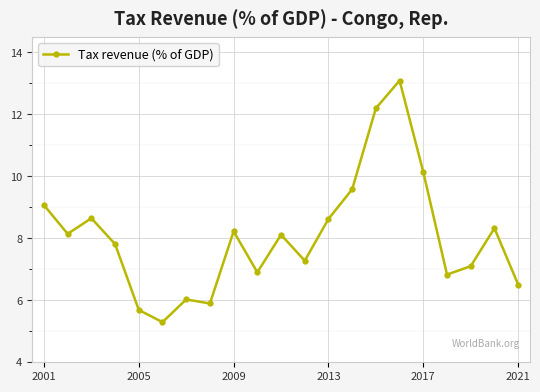

What is the difference between the second highest and second lowest values?

6.5